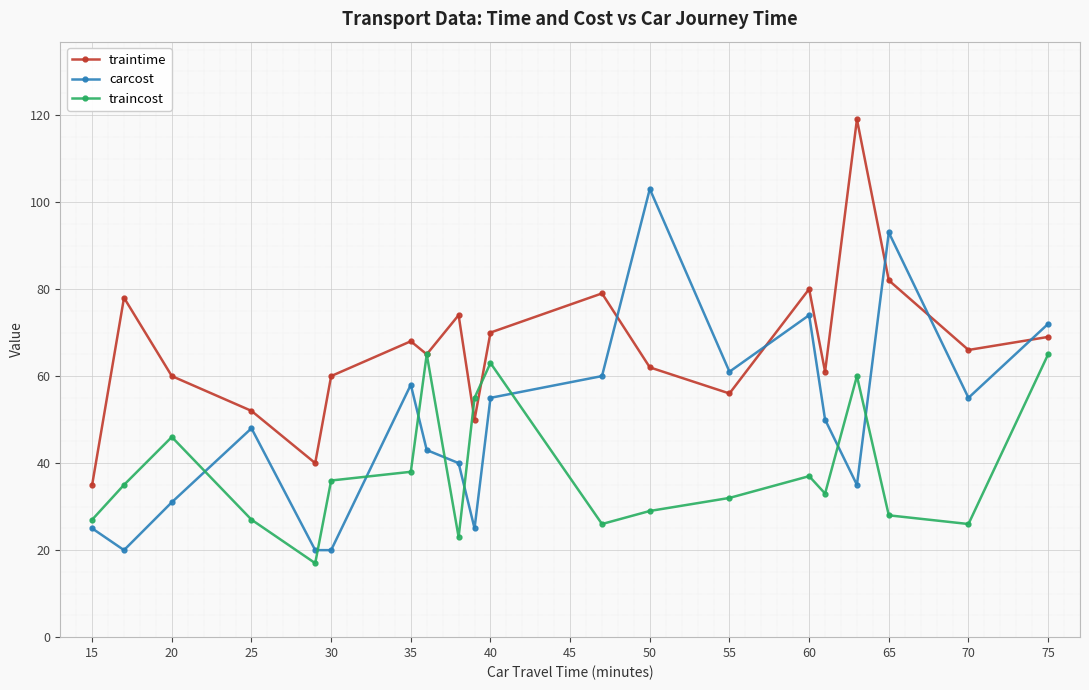

Reading left to right, what are all the values shown in this chart?

traintime: 35	78	60	52	40	60	68	65	74	50	70	79	62	56	80	61	119	82	66	69
carcost: 25	20	31	48	20	20	58	43	40	25	55	60	103	61	74	50	35	93	55	72
traincost: 27	35	46	27	17	36	38	65	23	55	63	26	29	32	37	33	60	28	26	65